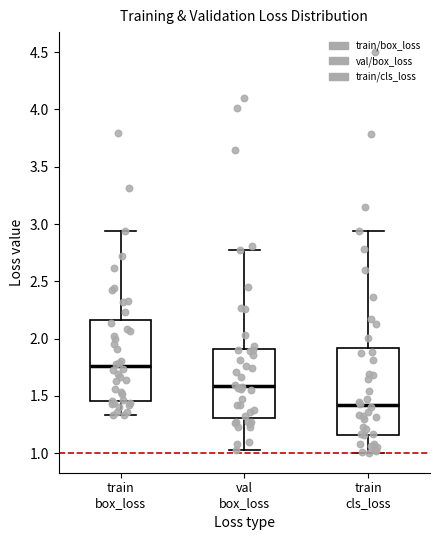

Reading left to right, read every box against the y-axis: the position of its median line, the range the box covers, and the ends of its whiskers. The values are not printed on the chart, so give them approximately, as read against the axis.

train box_loss: median 1.75, box 1.45 to 2.15, whiskers 1.35 to 2.95
val box_loss: median 1.60, box 1.30 to 1.90, whiskers 1.05 to 2.75
train cls_loss: median 1.40, box 1.15 to 1.90, whiskers 1.00 to 2.95